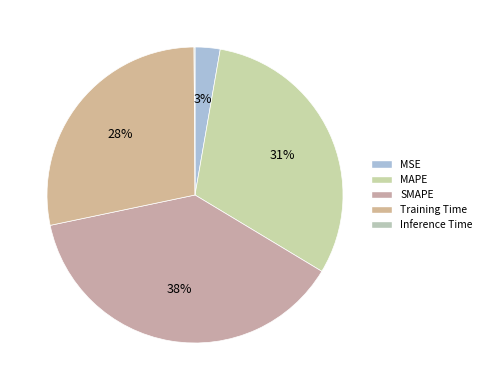

Do Inference Time and MAPE together represent more than half of the pie?

No